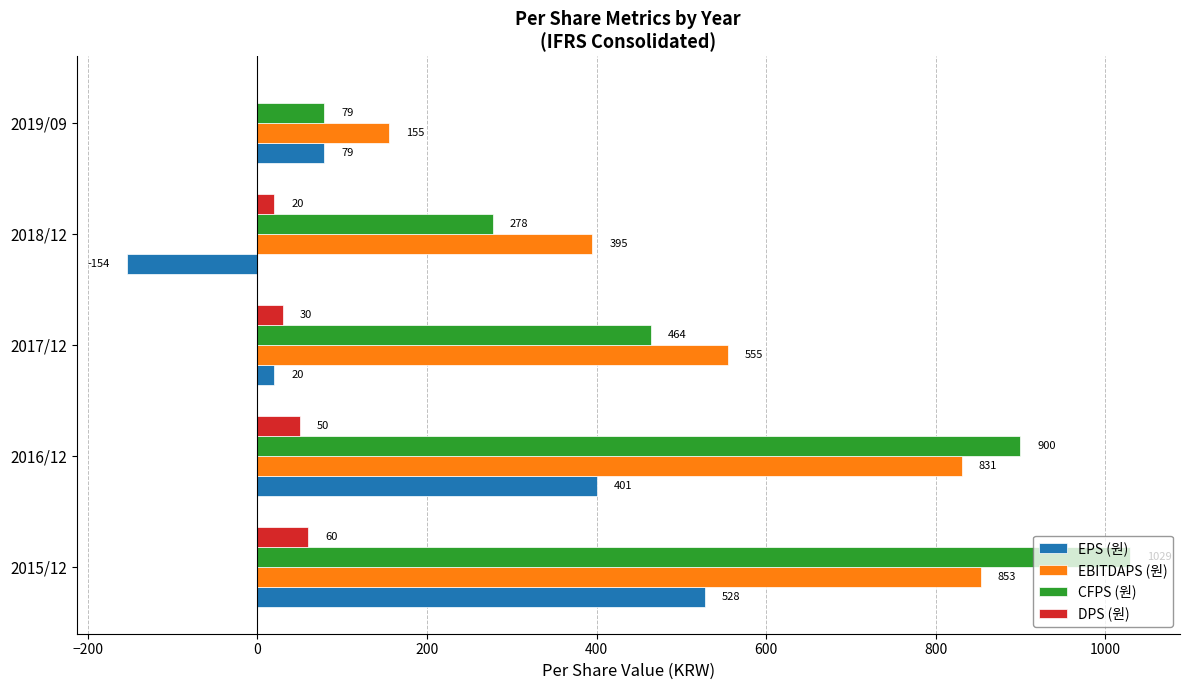

What are all the series names shown in the legend?

EPS (원), EBITDAPS (원), CFPS (원), DPS (원)